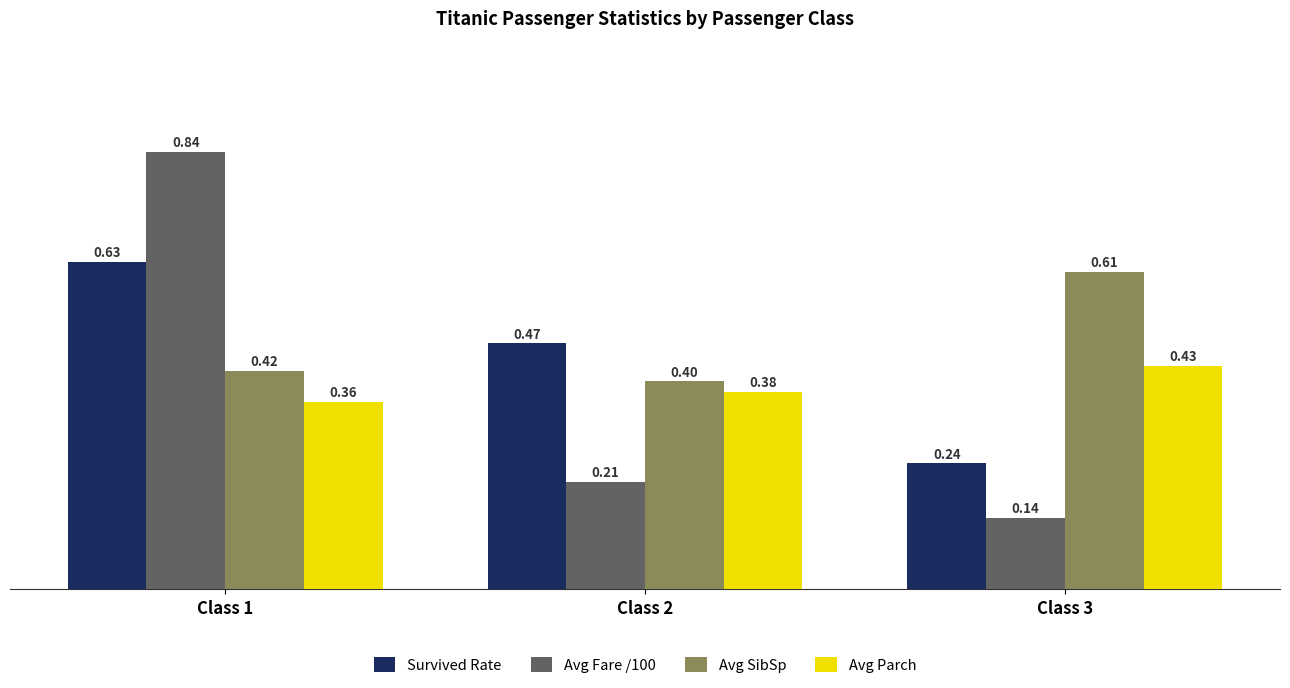

How many bars are there in total?

12